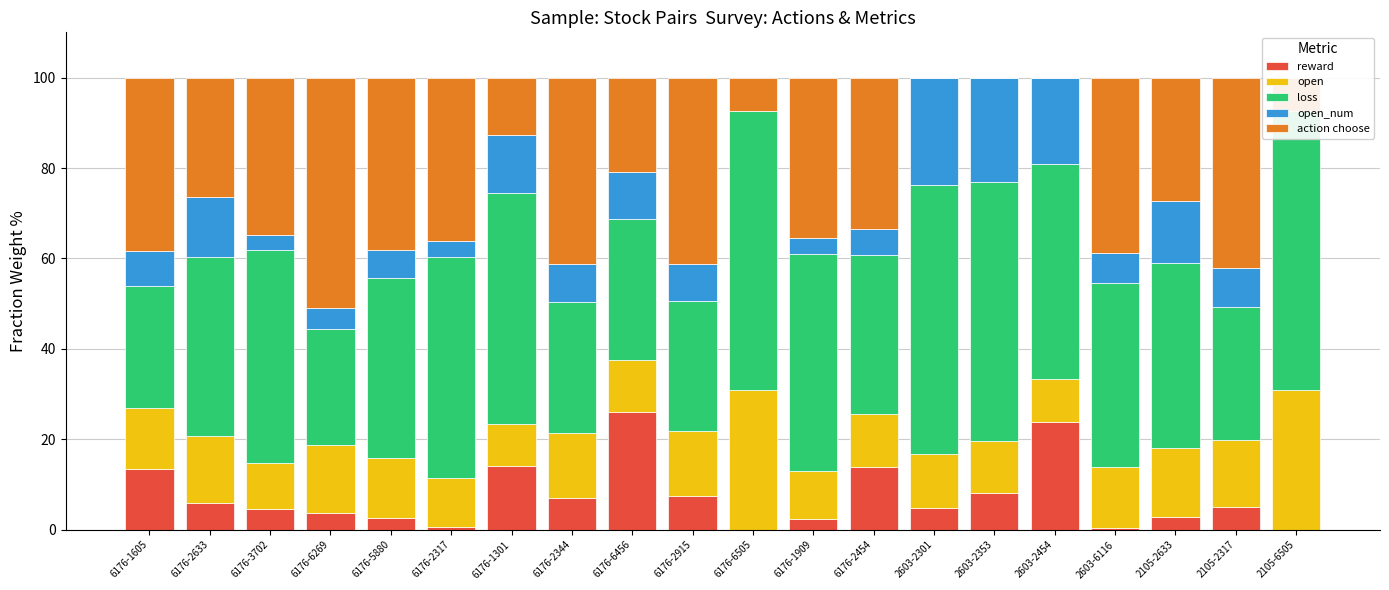

At which label is loss closest to 43?

2105-2633